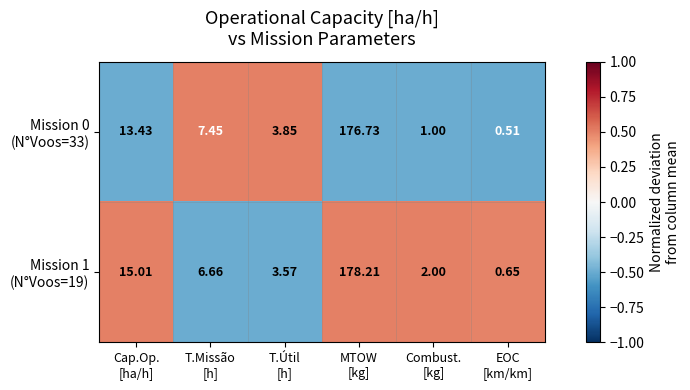

At how many categories does at least one series exceed 0?

6